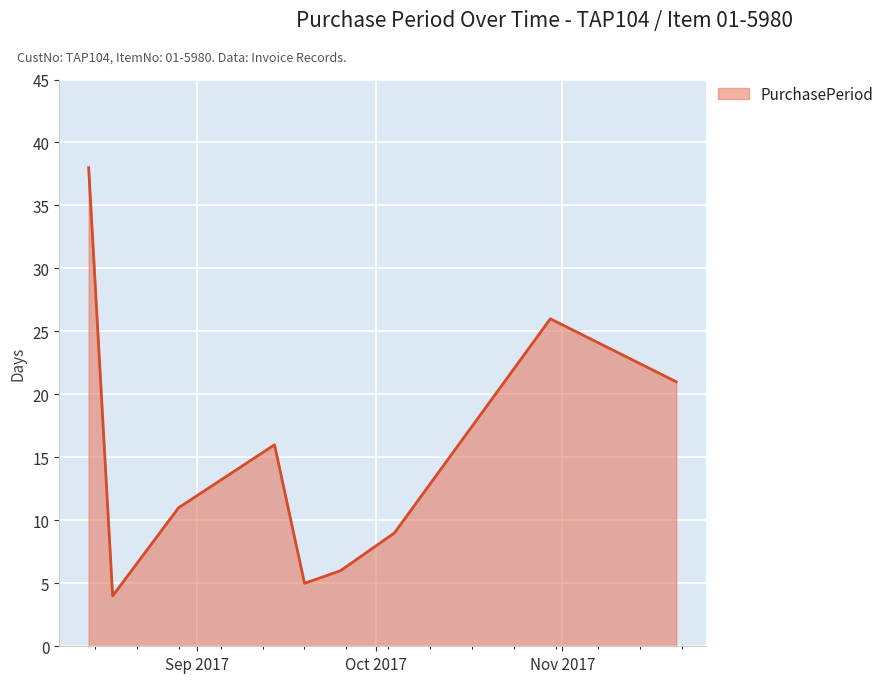

What is the smallest value displayed?

4